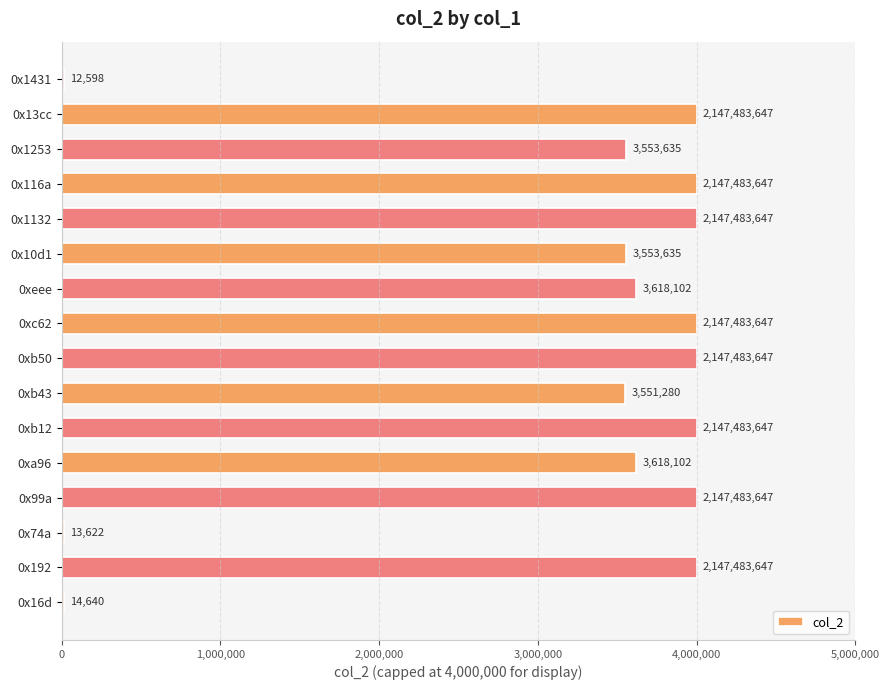

How many series are shown in this chart?

1